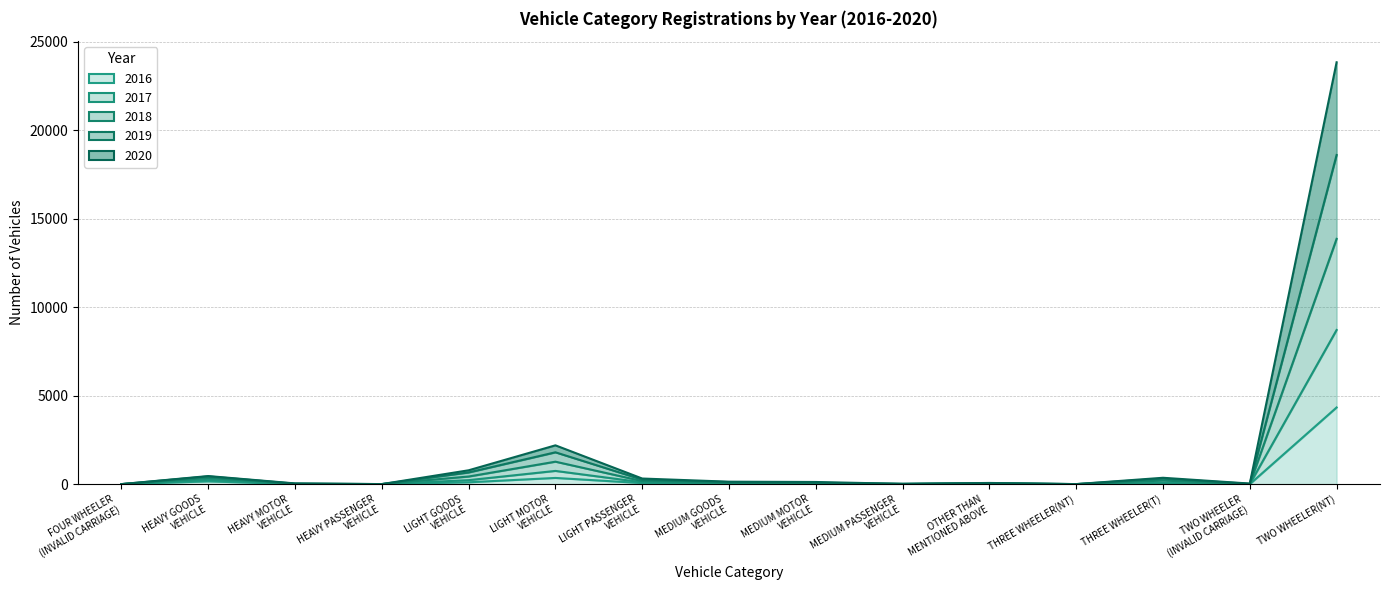

What is the label of the 4th point from the right?

THREE WHEELER(NT)